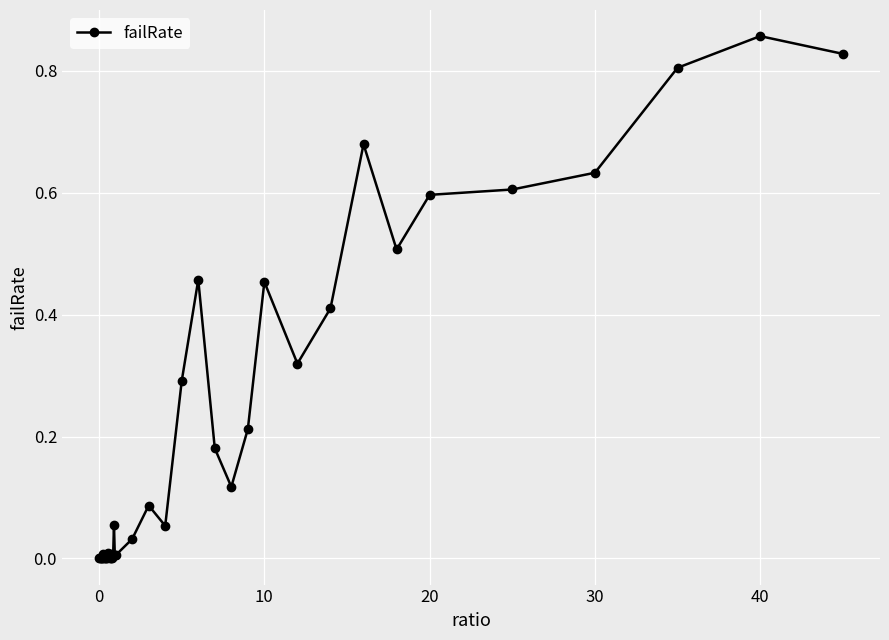

True or false: there are more than 1 points higher than both neighbors.

True